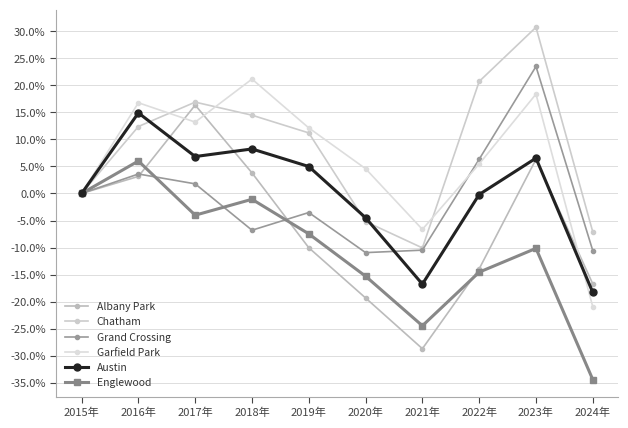

What are all the series names shown in the legend?

Albany Park, Chatham, Grand Crossing, Garfield Park, Austin, Englewood